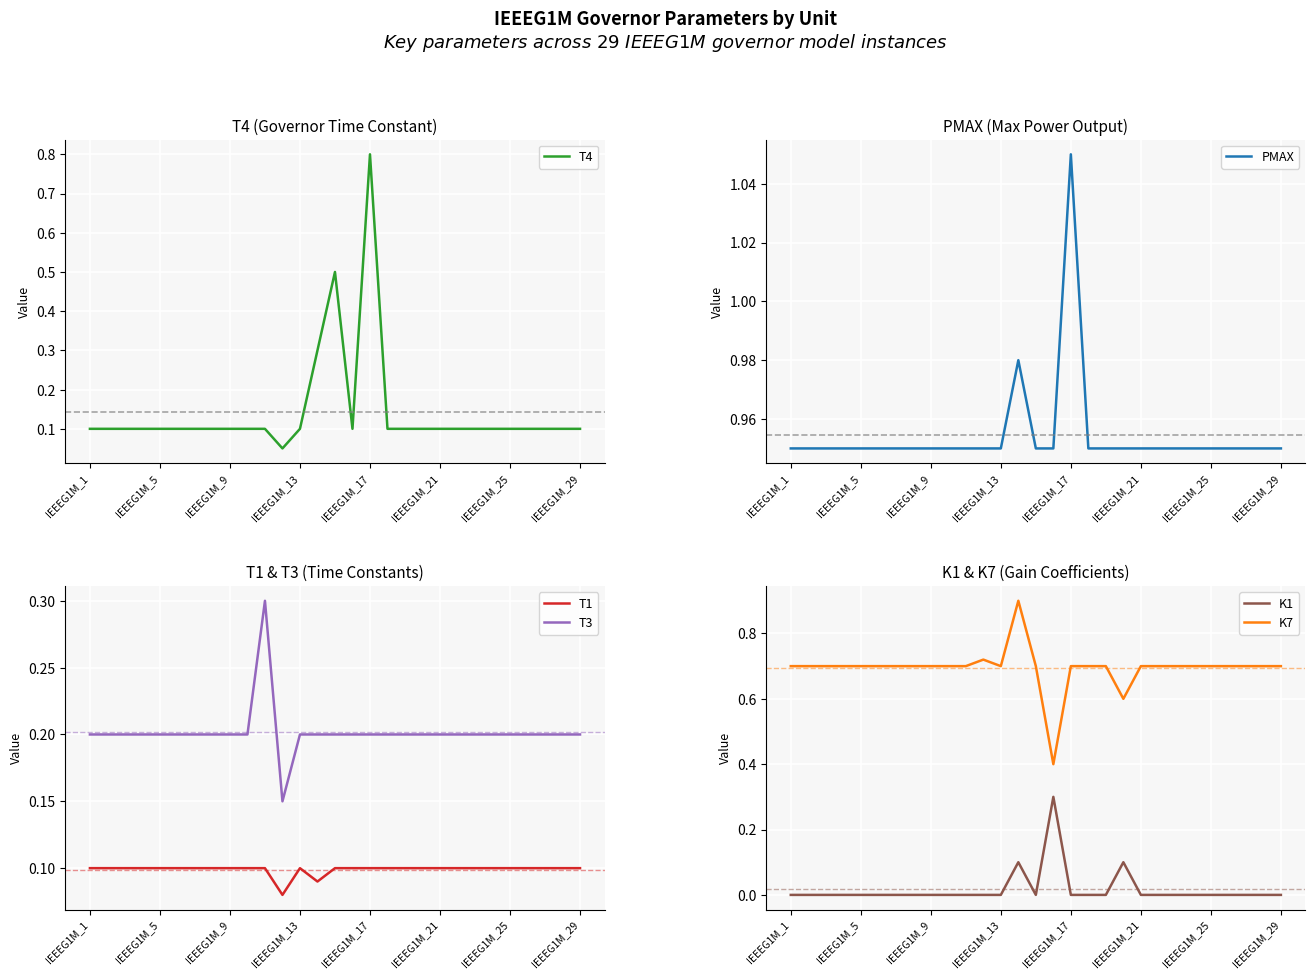

Reading right to left, transcribe all the data shown in this chart.

T4: 0.1	0.1	0.1	0.1	0.1	0.1	0.1	0.1	0.1	0.1	0.1	0.1	0.8	0.1	0.5	0.3	0.1	0.1	0.1	0.1	0.1	0.1	0.1	0.1	0.1	0.1	0.1	0.1	0.1
PMAX: 0.9	0.9	0.9	0.9	0.9	0.9	0.9	0.9	0.9	0.9	0.9	0.9	1.1	0.9	0.9	1.0	0.9	0.9	0.9	0.9	0.9	0.9	0.9	0.9	0.9	0.9	0.9	0.9	0.9
T1: 0.1	0.1	0.1	0.1	0.1	0.1	0.1	0.1	0.1	0.1	0.1	0.1	0.1	0.1	0.1	0.1	0.1	0.1	0.1	0.1	0.1	0.1	0.1	0.1	0.1	0.1	0.1	0.1	0.1
T3: 0.2	0.2	0.2	0.2	0.2	0.2	0.2	0.2	0.2	0.2	0.2	0.2	0.2	0.2	0.2	0.2	0.2	0.1	0.3	0.2	0.2	0.2	0.2	0.2	0.2	0.2	0.2	0.2	0.2
K1: 0.0	0.0	0.0	0.0	0.0	0.0	0.0	0.0	0.0	0.1	0.0	0.0	0.0	0.3	0.0	0.1	0.0	0.0	0.0	0.0	0.0	0.0	0.0	0.0	0.0	0.0	0.0	0.0	0.0
K7: 0.7	0.7	0.7	0.7	0.7	0.7	0.7	0.7	0.7	0.6	0.7	0.7	0.7	0.4	0.7	0.9	0.7	0.7	0.7	0.7	0.7	0.7	0.7	0.7	0.7	0.7	0.7	0.7	0.7